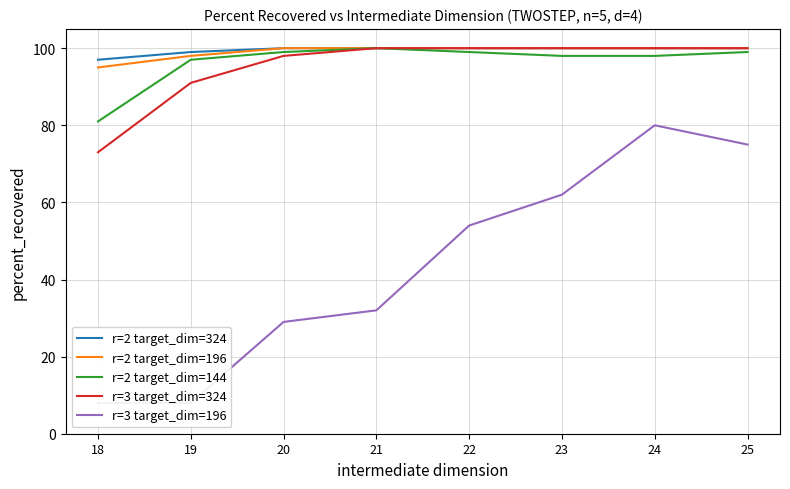

True or false: r=3 target_dim=196 and r=3 target_dim=324 cross at least once.

False